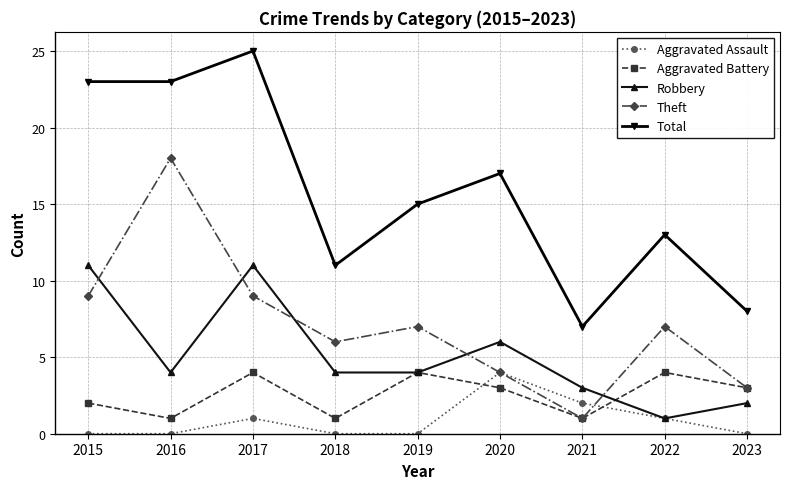

Reading left to right, what are all the values shown in this chart?

Aggravated Assault: 2015=0	2016=0	2017=1	2018=0	2019=0	2020=4	2021=2	2022=1	2023=0
Aggravated Battery: 2015=2	2016=1	2017=4	2018=1	2019=4	2020=3	2021=1	2022=4	2023=3
Robbery: 2015=11	2016=4	2017=11	2018=4	2019=4	2020=6	2021=3	2022=1	2023=2
Theft: 2015=9	2016=18	2017=9	2018=6	2019=7	2020=4	2021=1	2022=7	2023=3
Total: 2015=23	2016=23	2017=25	2018=11	2019=15	2020=17	2021=7	2022=13	2023=8